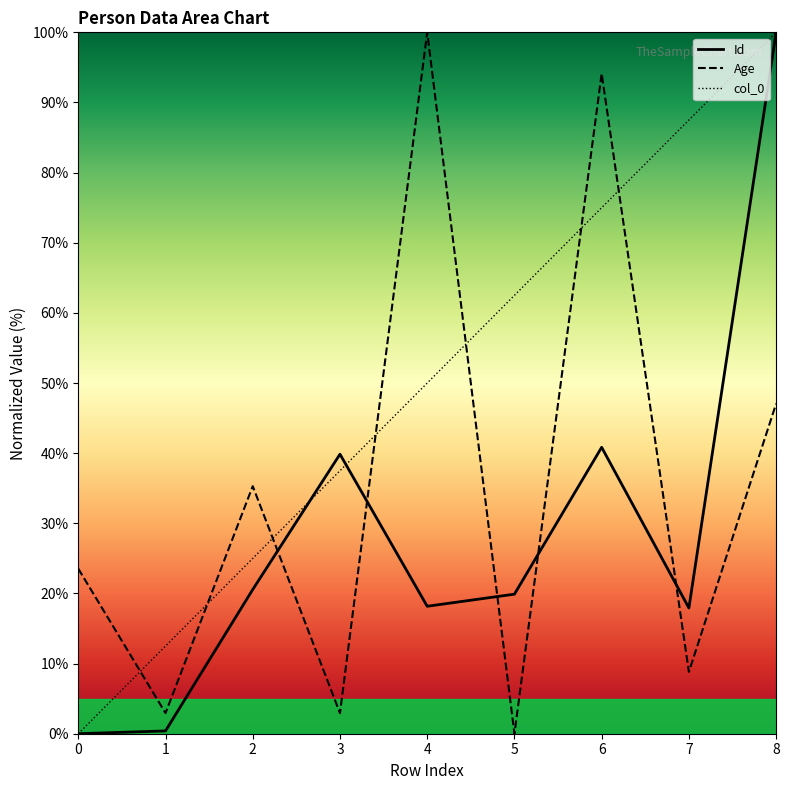

Reading left to right, list all the values displayed in this chart.

row_index: 0.0	12.5	25.0	37.5	50.0	62.5	75.0	87.5	100.0
Id: 0.0	0.4	20.6	39.9	18.2	19.9	40.8	17.9	100.0
Age: 23.5	2.9	35.3	2.9	100.0	0.0	94.1	8.8	47.1